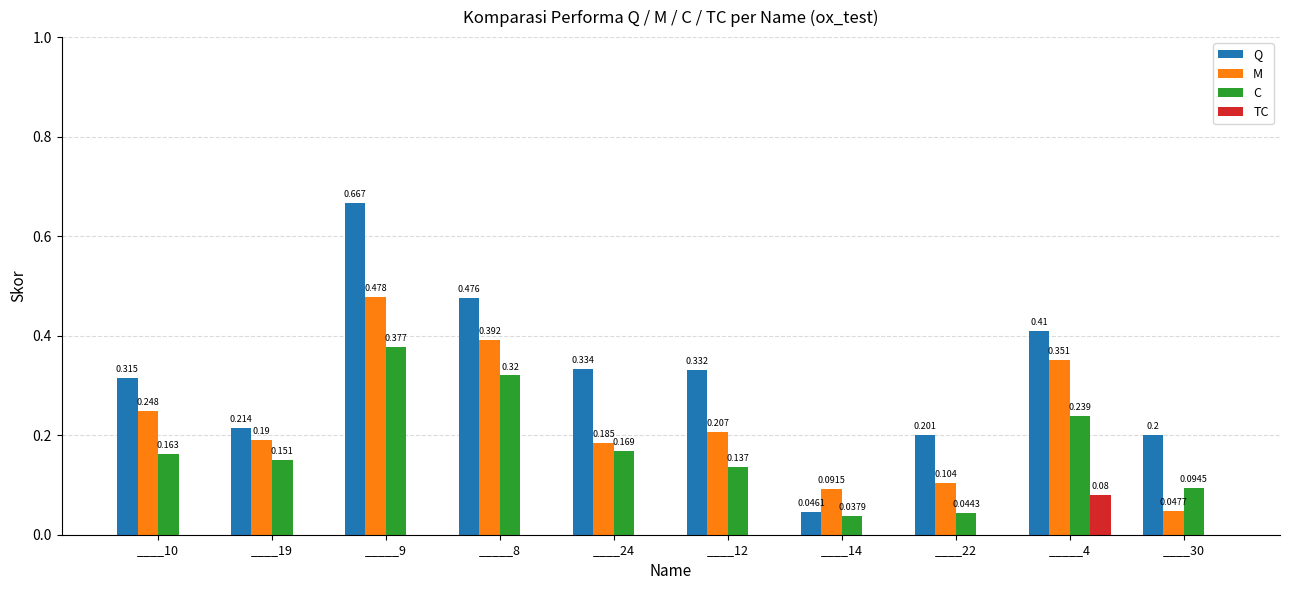

Is the value of M at ____10 greater than the value of TC at ____12?

Yes